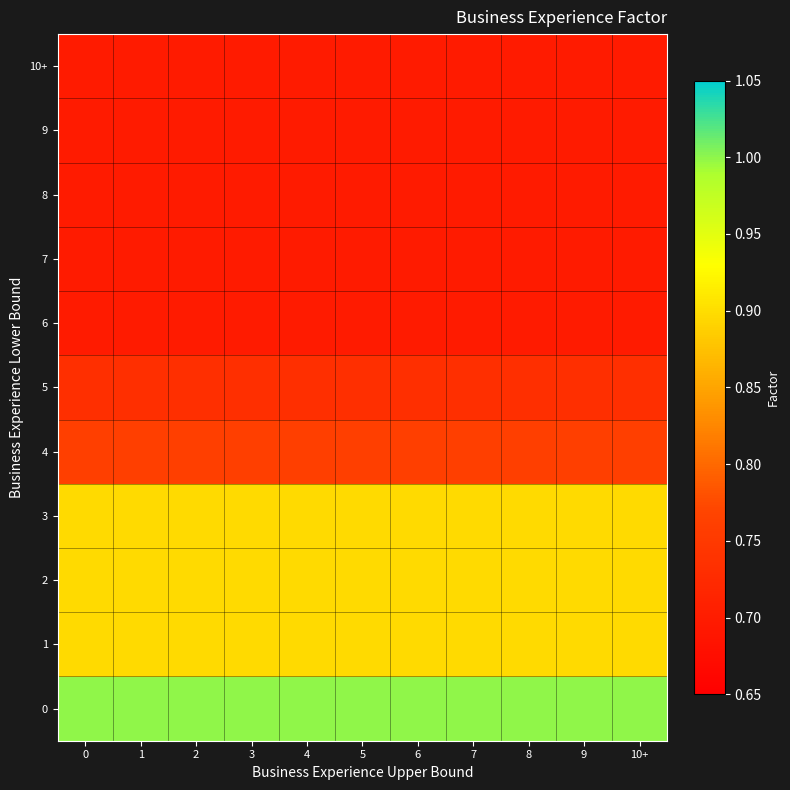

Reading left to right, transcribe all the data shown in this chart.

0: 0=1.0	1=1.0	2=1.0	3=1.0	4=1.0	5=1.0	6=1.0	7=1.0	8=1.0	9=1.0	10+=1.0
1: 0=0.9	1=0.9	2=0.9	3=0.9	4=0.9	5=0.9	6=0.9	7=0.9	8=0.9	9=0.9	10+=0.9
2: 0=0.9	1=0.9	2=0.9	3=0.9	4=0.9	5=0.9	6=0.9	7=0.9	8=0.9	9=0.9	10+=0.9
3: 0=0.9	1=0.9	2=0.9	3=0.9	4=0.9	5=0.9	6=0.9	7=0.9	8=0.9	9=0.9	10+=0.9
4: 0=0.8	1=0.8	2=0.8	3=0.8	4=0.8	5=0.8	6=0.8	7=0.8	8=0.8	9=0.8	10+=0.8
5: 0=0.7	1=0.7	2=0.7	3=0.7	4=0.7	5=0.7	6=0.7	7=0.7	8=0.7	9=0.7	10+=0.7
6: 0=0.7	1=0.7	2=0.7	3=0.7	4=0.7	5=0.7	6=0.7	7=0.7	8=0.7	9=0.7	10+=0.7
7: 0=0.7	1=0.7	2=0.7	3=0.7	4=0.7	5=0.7	6=0.7	7=0.7	8=0.7	9=0.7	10+=0.7
8: 0=0.7	1=0.7	2=0.7	3=0.7	4=0.7	5=0.7	6=0.7	7=0.7	8=0.7	9=0.7	10+=0.7
9: 0=0.7	1=0.7	2=0.7	3=0.7	4=0.7	5=0.7	6=0.7	7=0.7	8=0.7	9=0.7	10+=0.7
10+: 0=0.7	1=0.7	2=0.7	3=0.7	4=0.7	5=0.7	6=0.7	7=0.7	8=0.7	9=0.7	10+=0.7